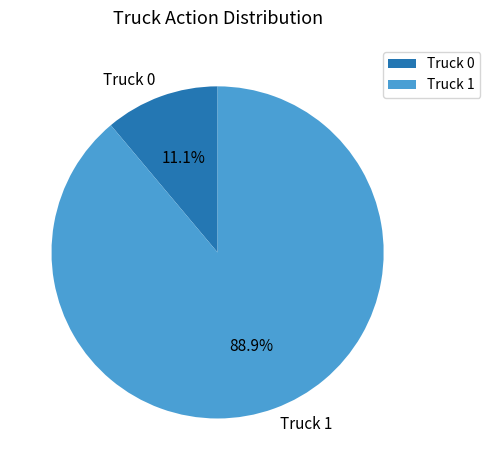

Does Truck 0 account for over 50% of the chart?

No